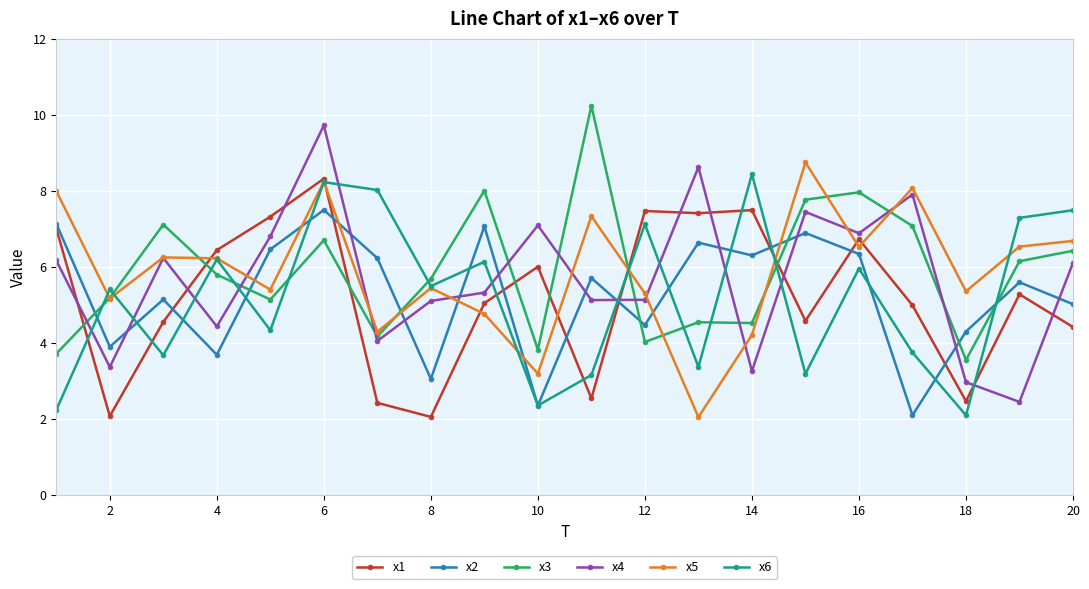

What is the value of the x3 point at the 20th from the left?

6.4